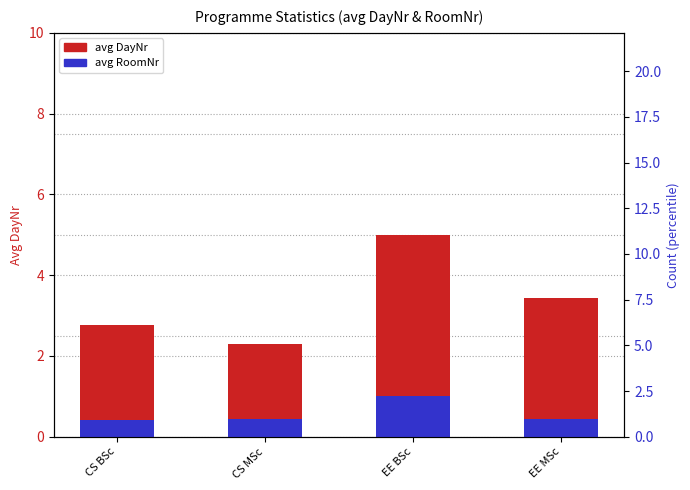

Between CS MSc and EE BSc, which series saw the biggest shift?

avg DayNr